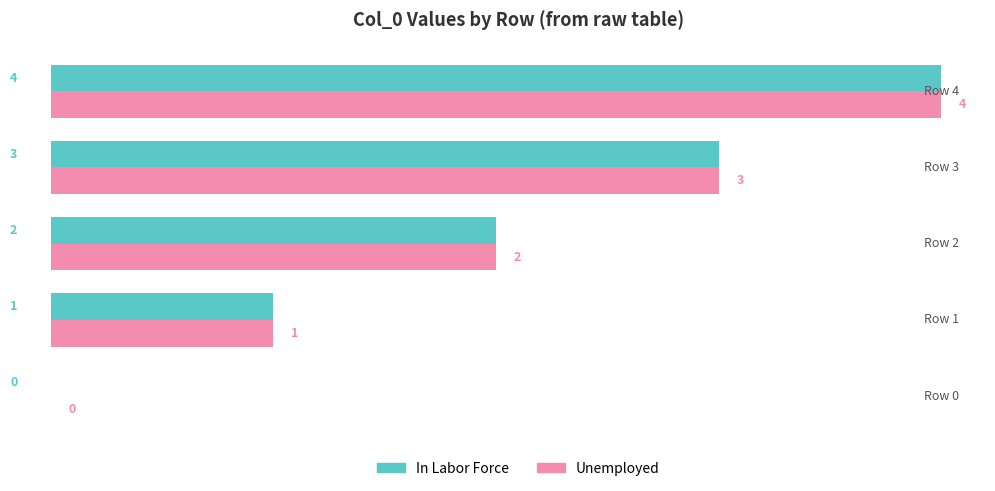

What is the maximum value shown in the chart?

4